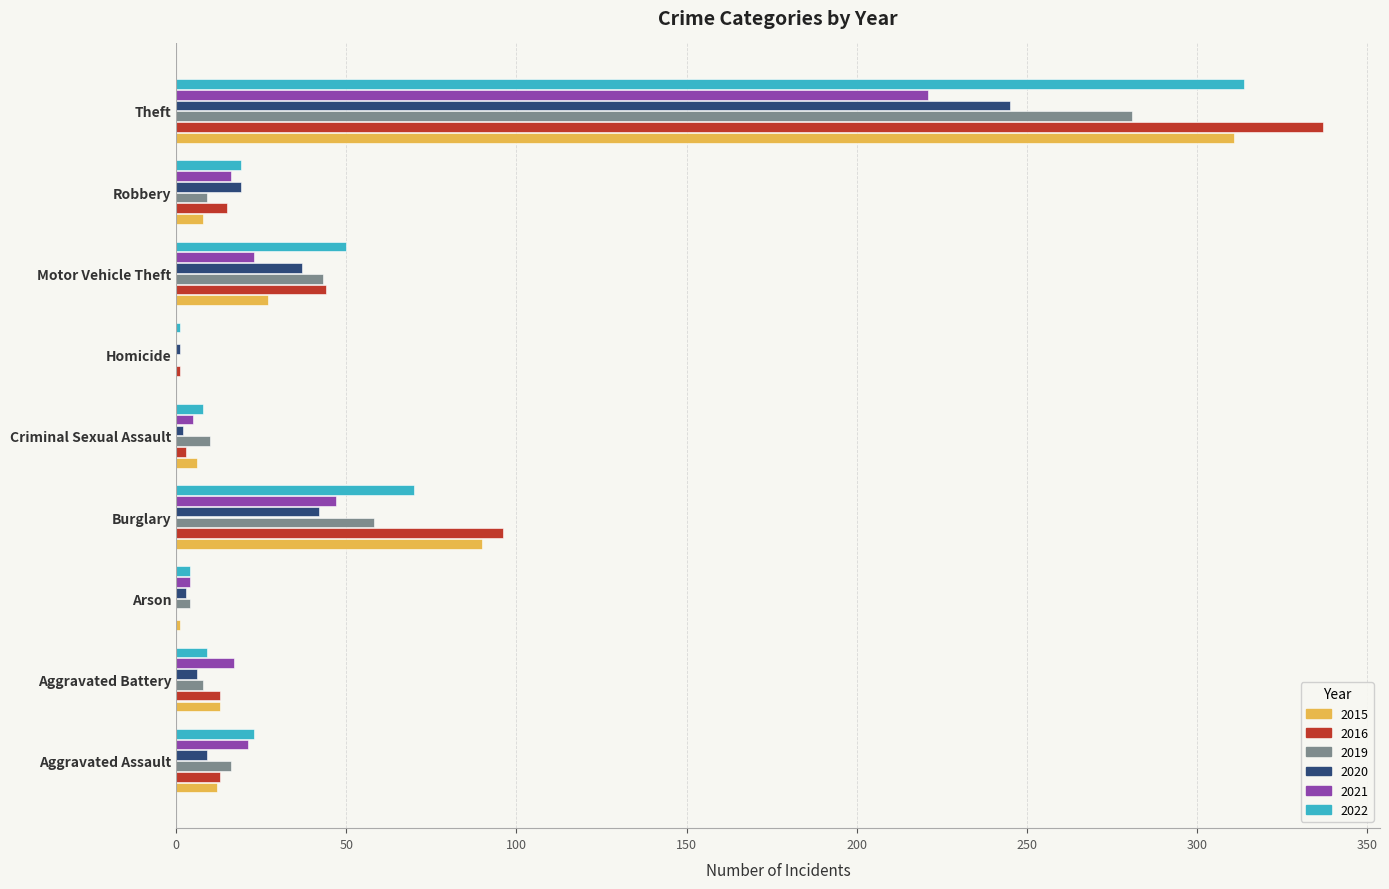

What is the sum of the 2015 values at Arson and Burglary?

91